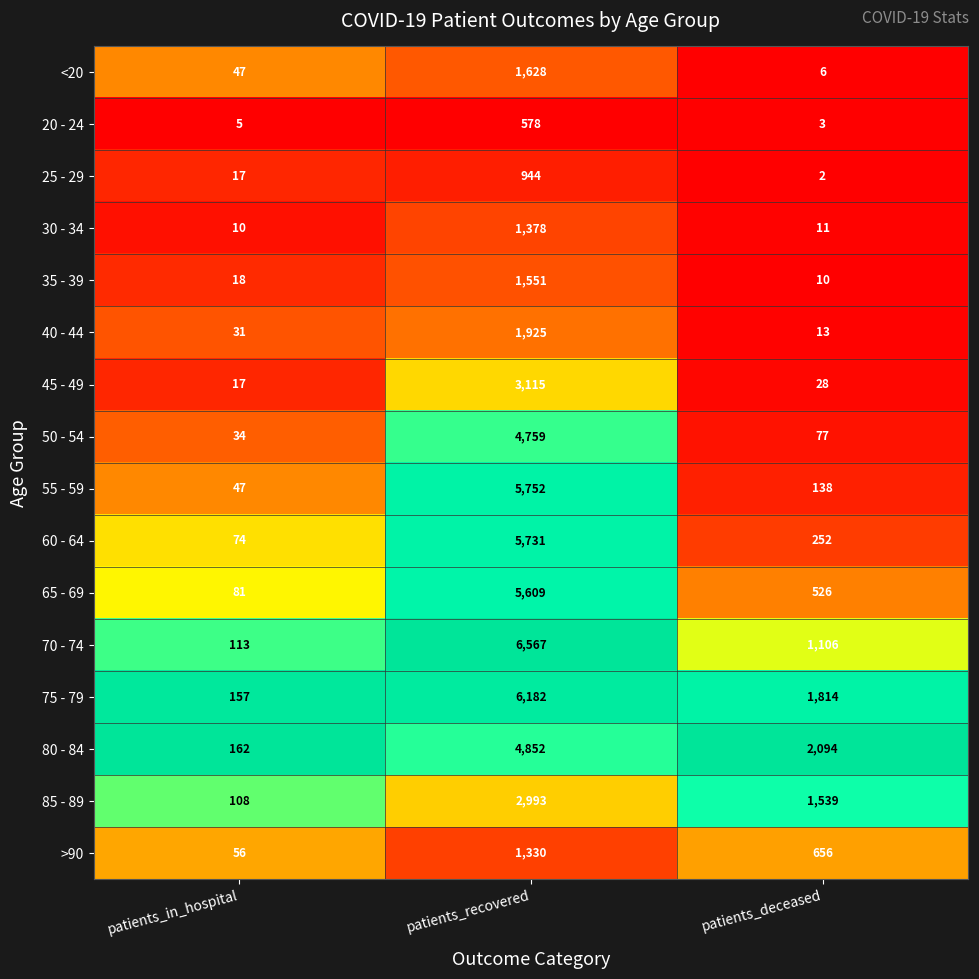

How many data points does each series have?

3